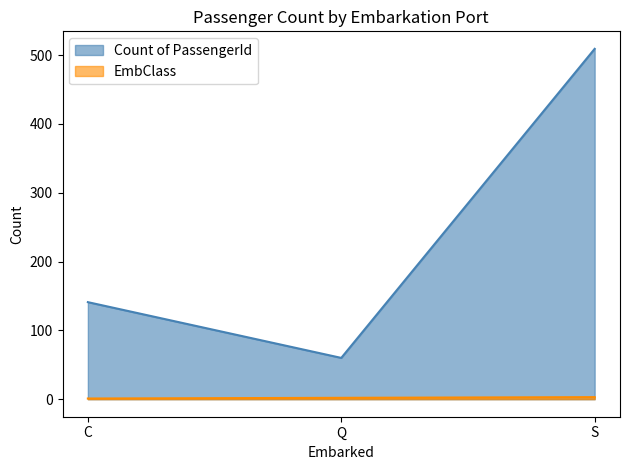

At which label does EmbClass first exceed 2?

S